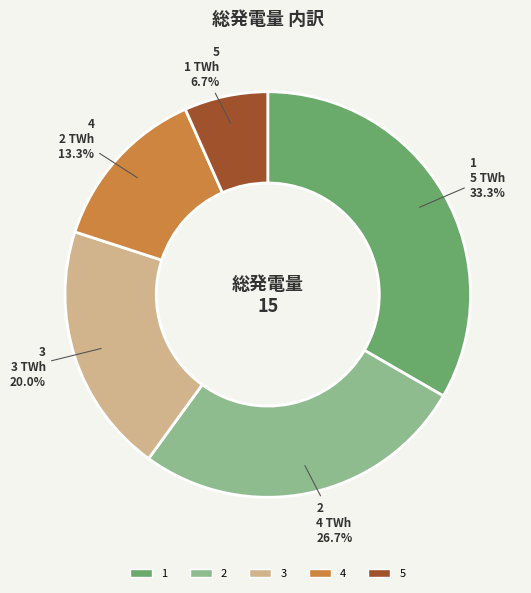

Which slice is the smallest?

5